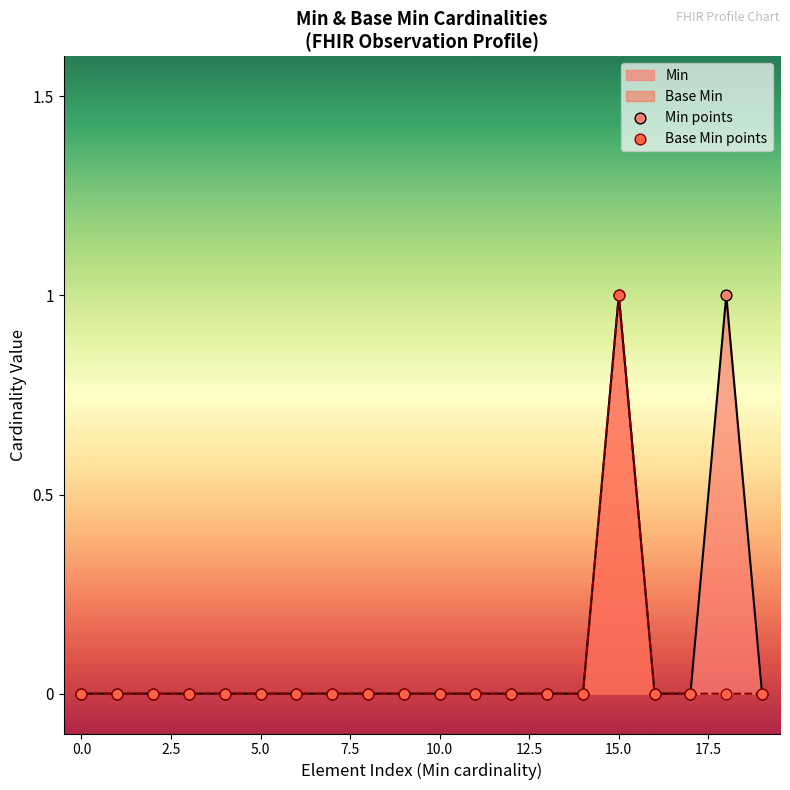

At how many categories does at least one series exceed 0?

2